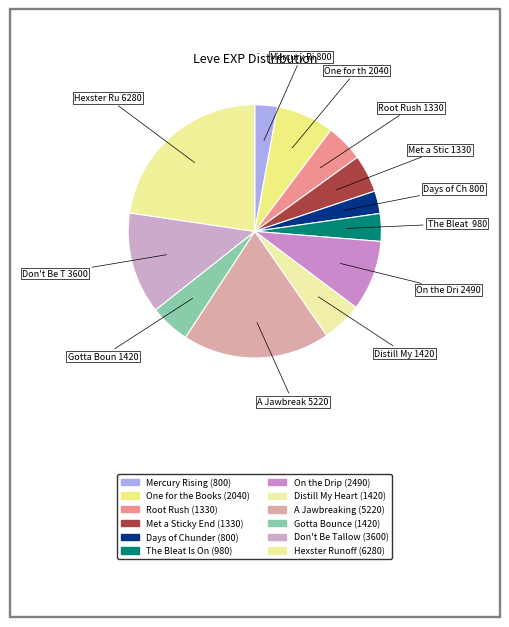

Count the number of slices in the pie.

12